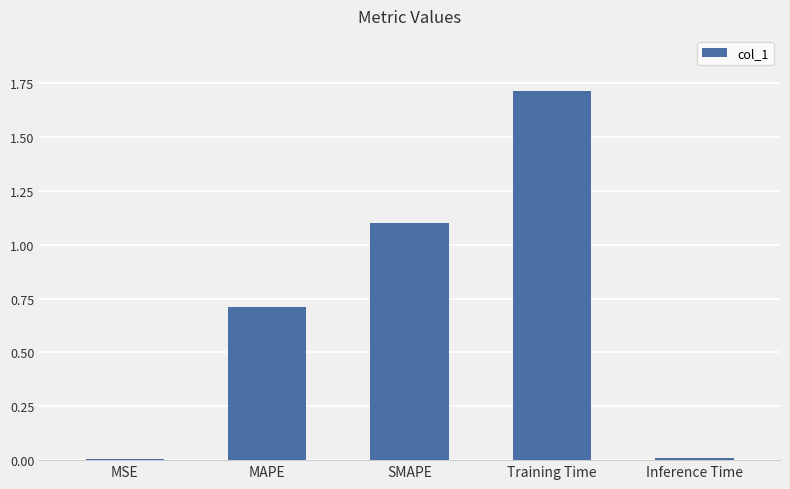

Is it true that the value at Training Time is 1.7?

True